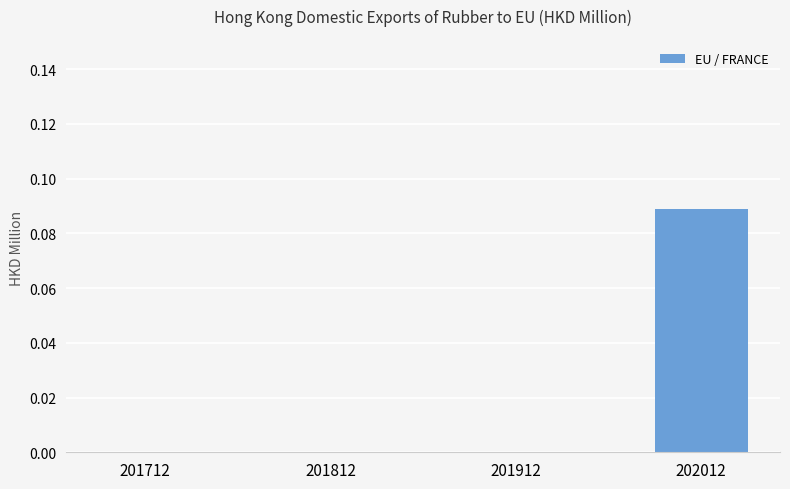

Which category has the highest value across all series?

202012